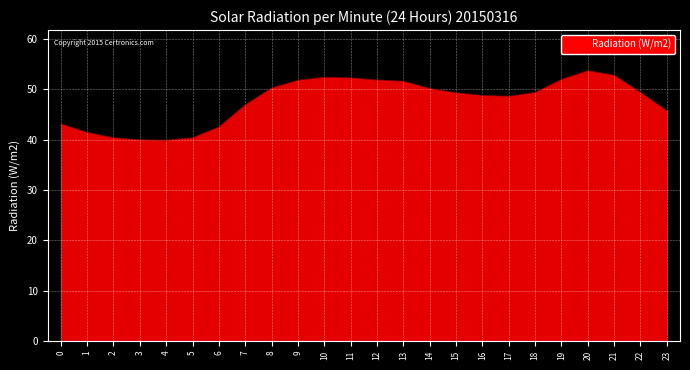

Which has a higher value, 23 or 22?

22